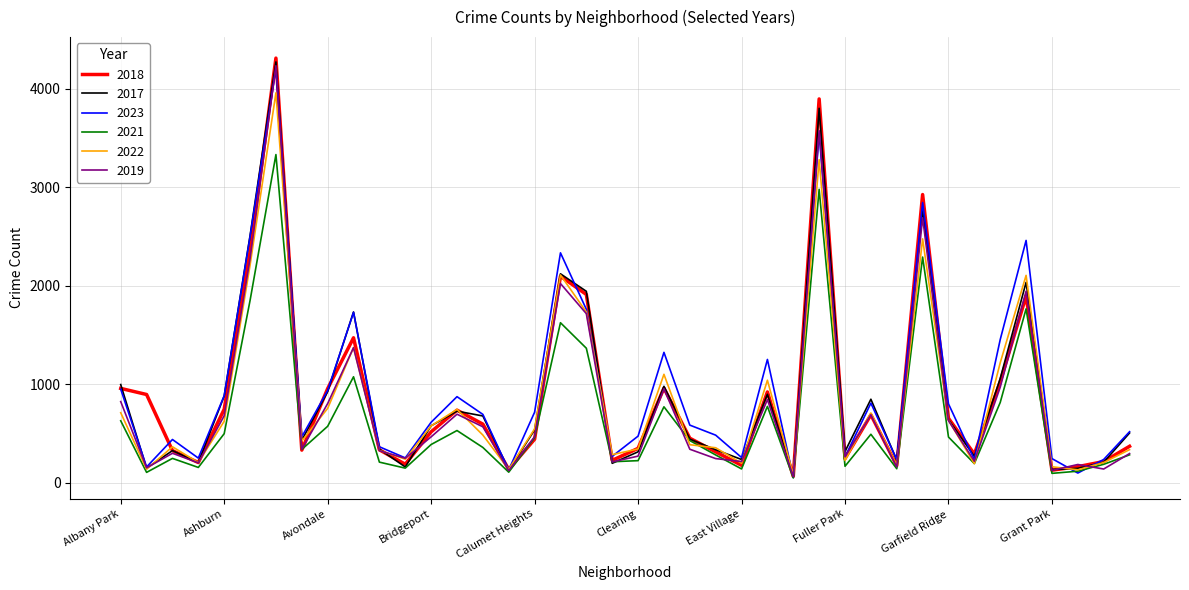

Is this an area chart (filled region under the line)?

No